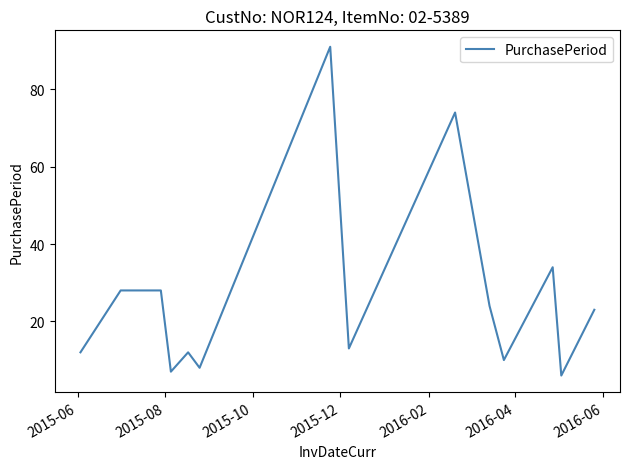

What is the maximum value shown in the chart?

91